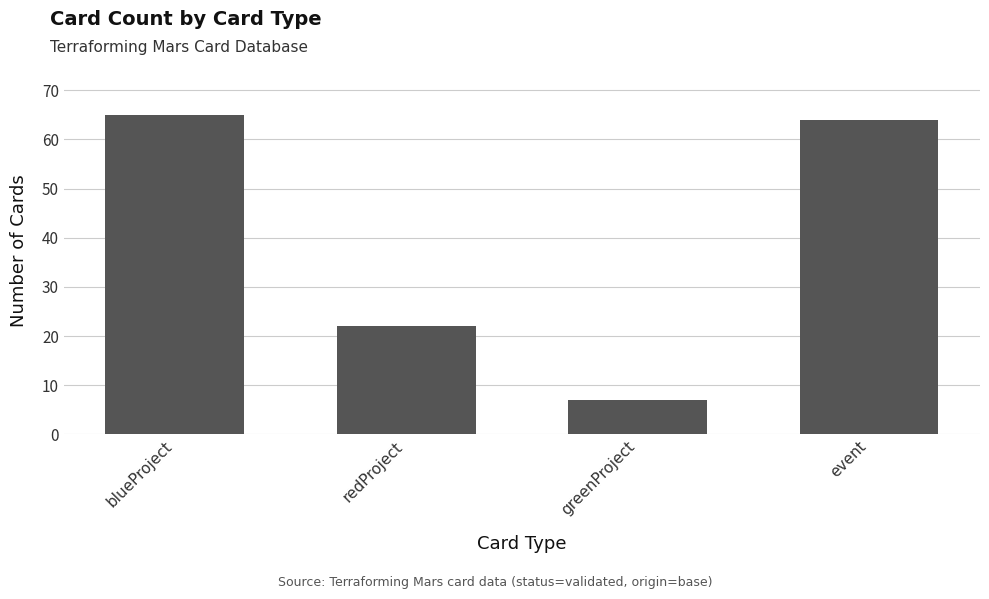

Reading left to right, extract all data points from this chart.

65	22	7	64